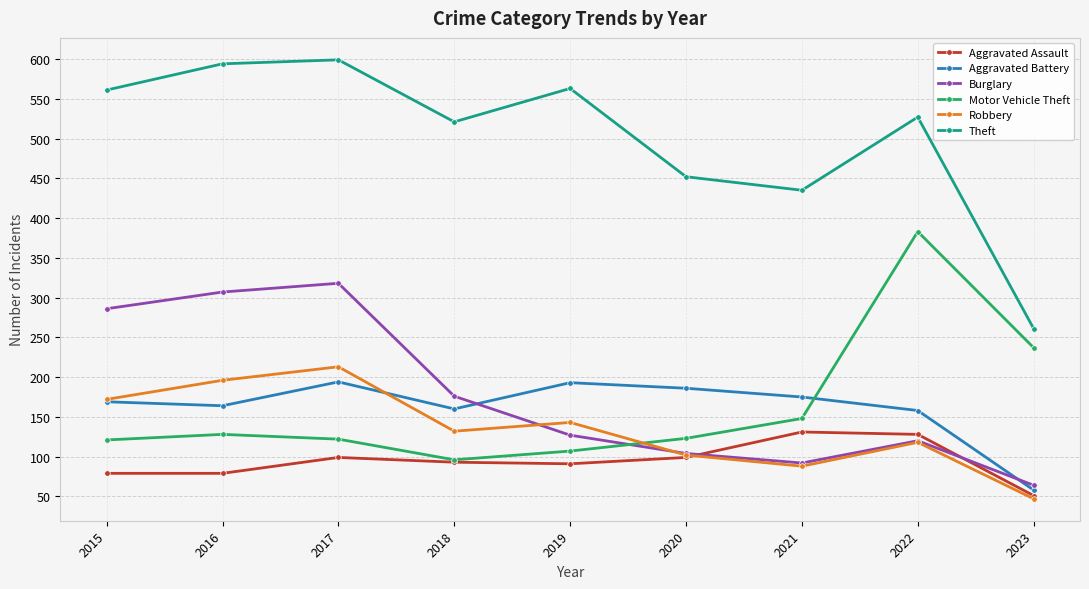

Does the chart have visible grid lines?

Yes